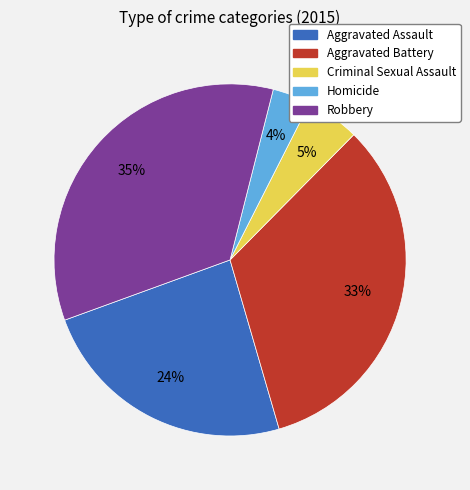

The Criminal Sexual Assault slice represents 5% of the pie. True or false?

True